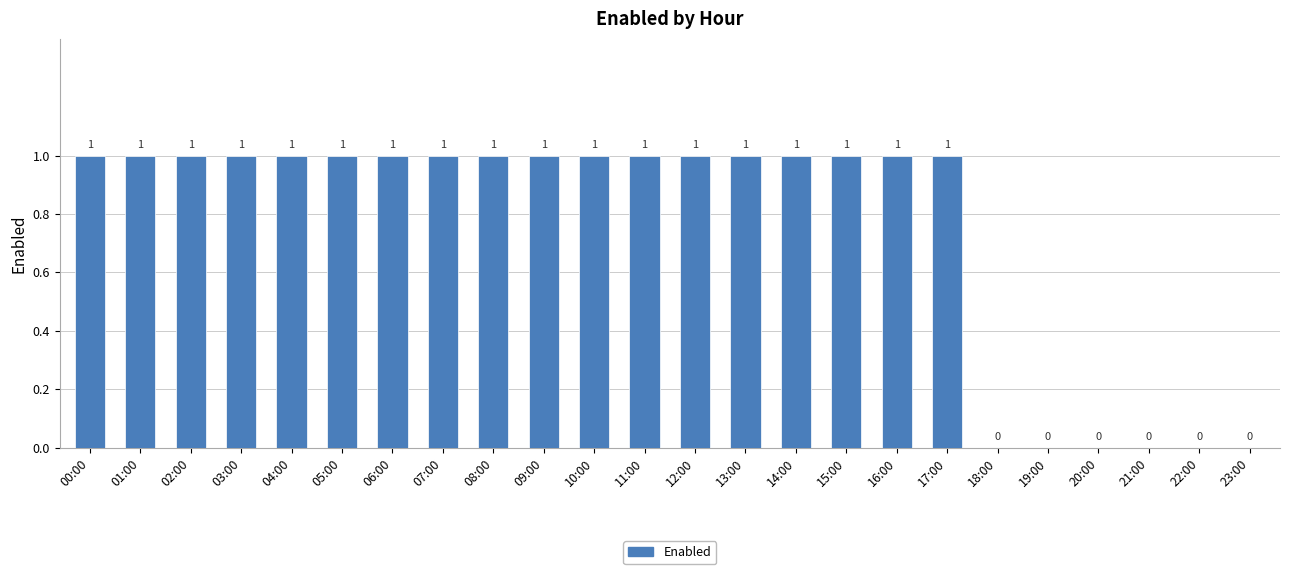

What is the sum of all values?

18